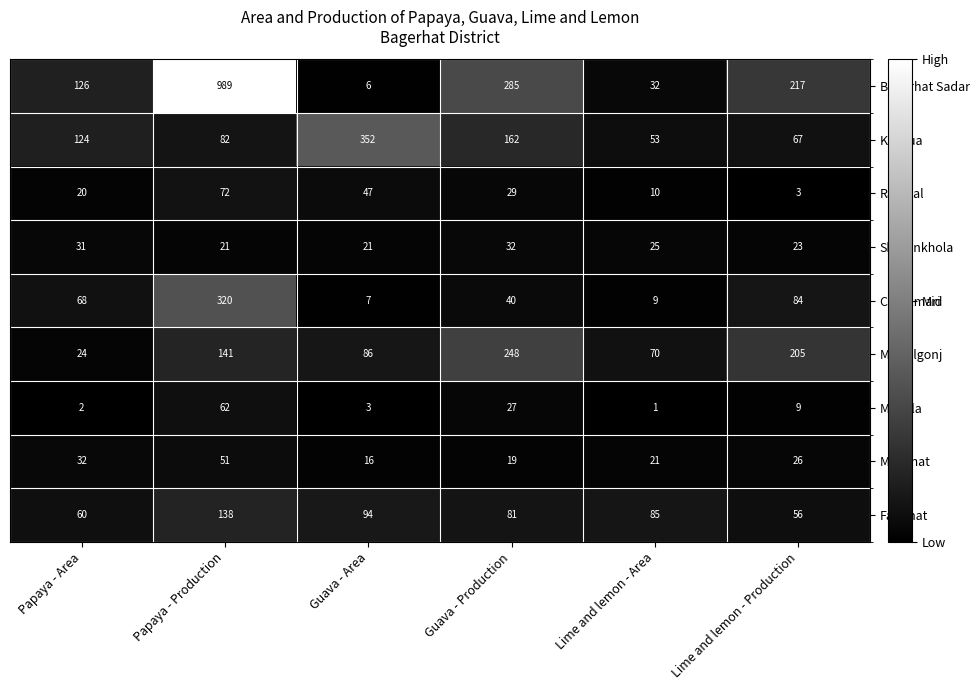

At Lime and lemon - Production, list the series in order from smallest to largest.

Rampal, Mongla, Sharonkhola, Mollahat, Fakirhat, Kachua, Chitolmari, Morrelgonj, Bagerhat Sadar